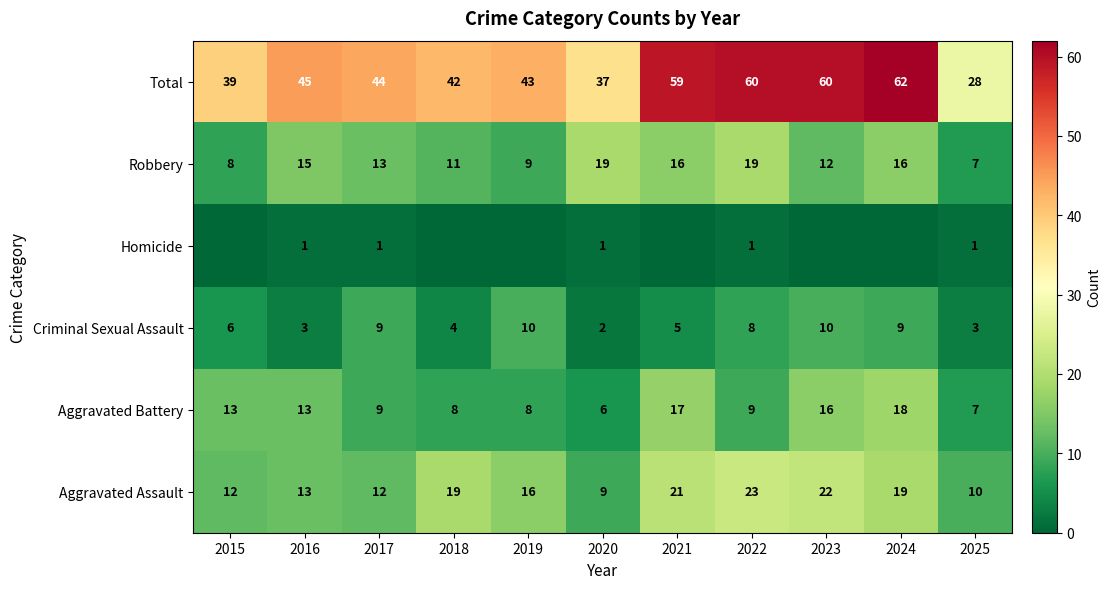

What is the difference between the Total values at 2022 and 2025?

32